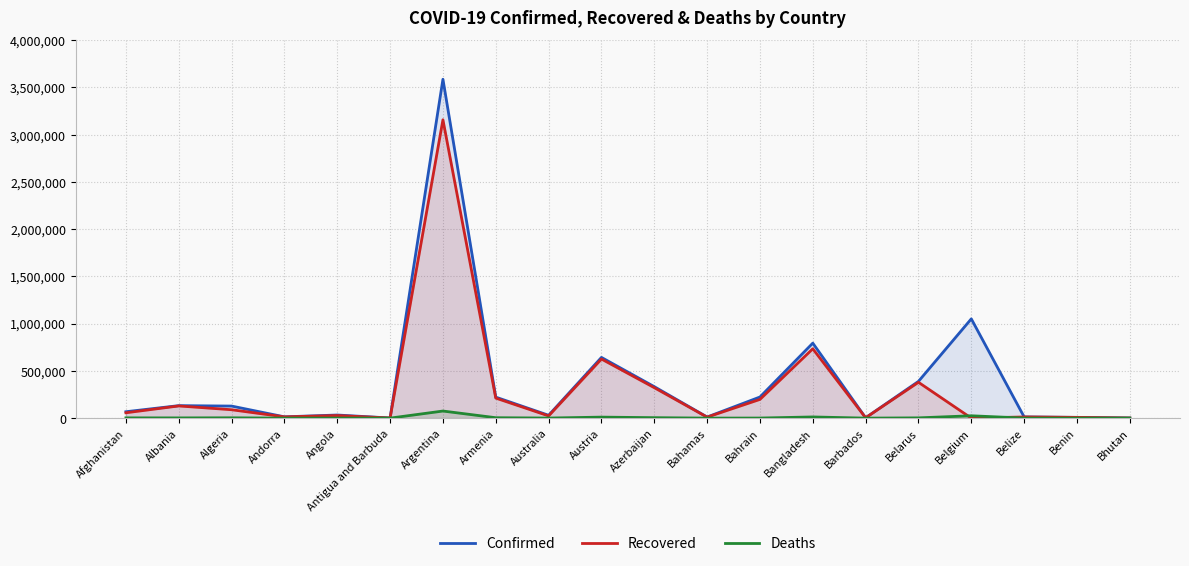

What is the label of the 14th point from the left?

Bangladesh